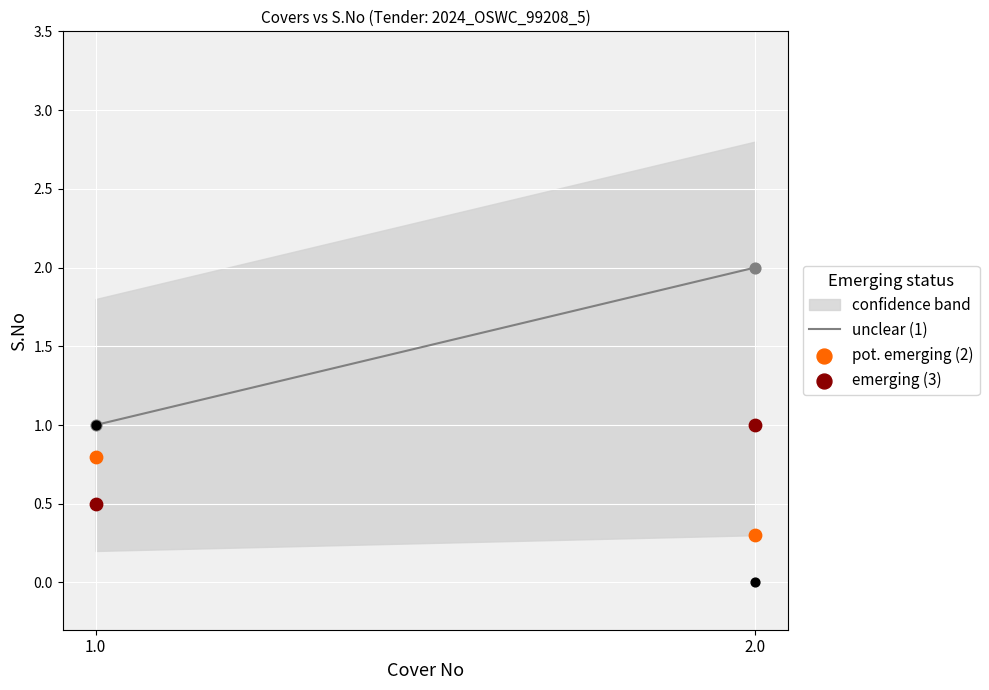

Which series has the largest Y range (max minus min)?

unclear (1)